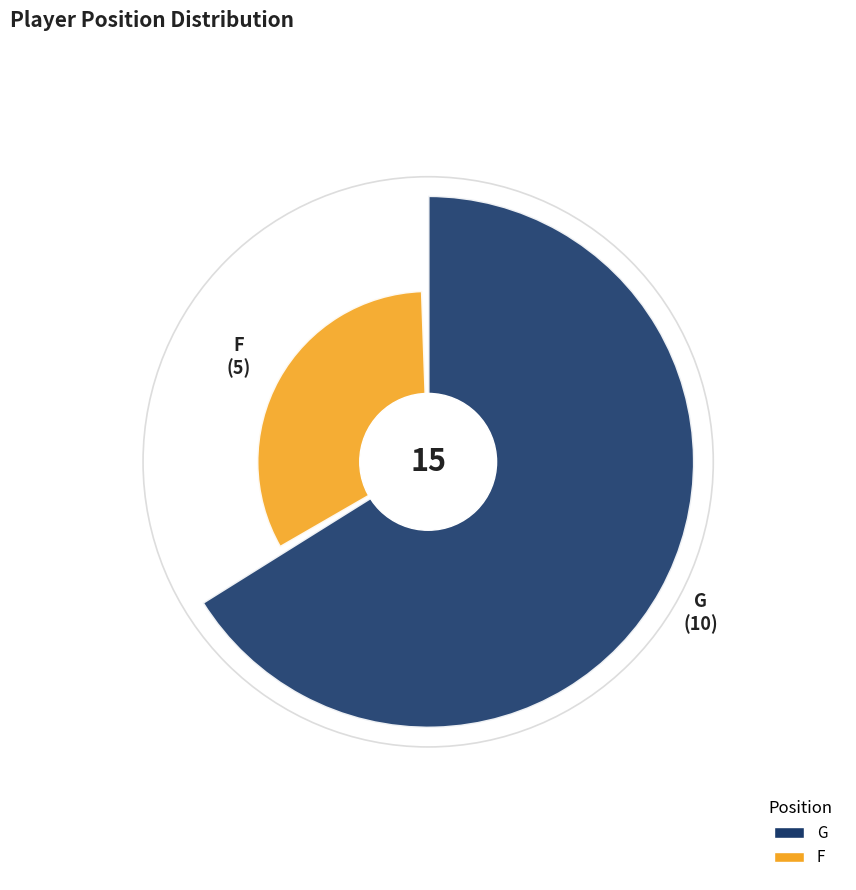

What portion of the pie excludes F?

66.7%